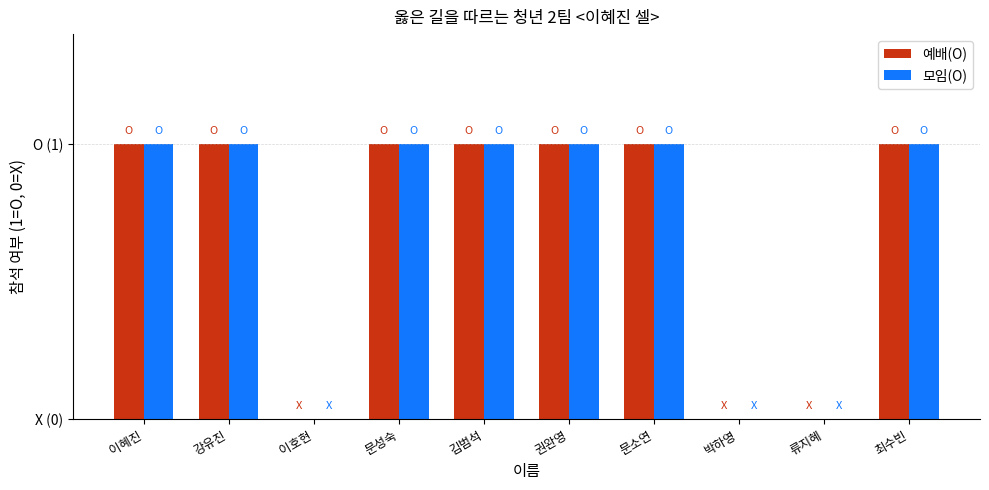

Rank the series at 이호현 from highest to lowest value.

예배(O), 모임(O)